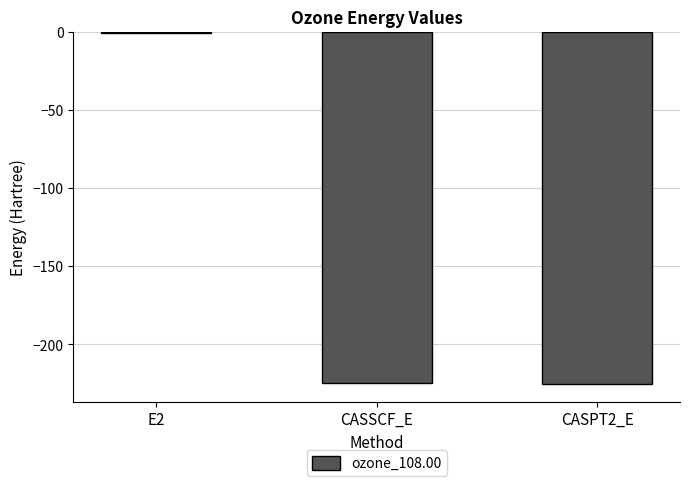

Are the bars grouped side by side (vs. stacked)?

No